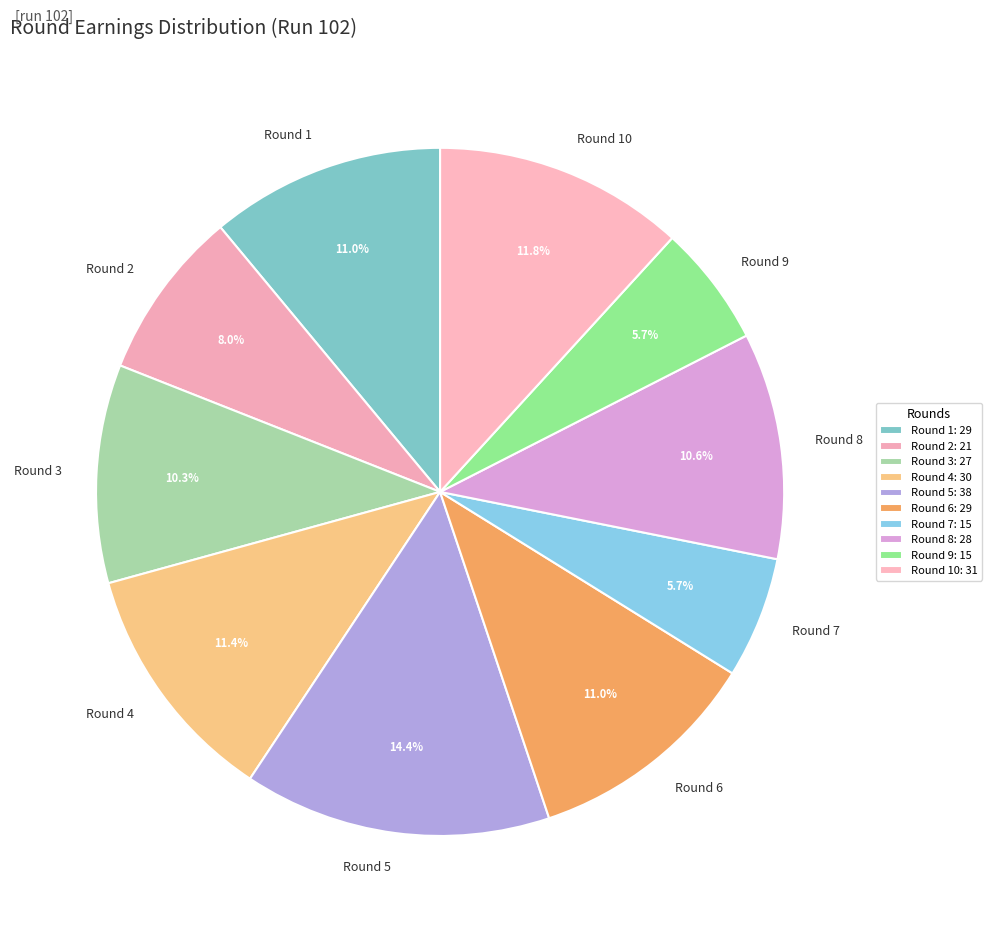

Which has a higher value, Round 6 or Round 5?

Round 5